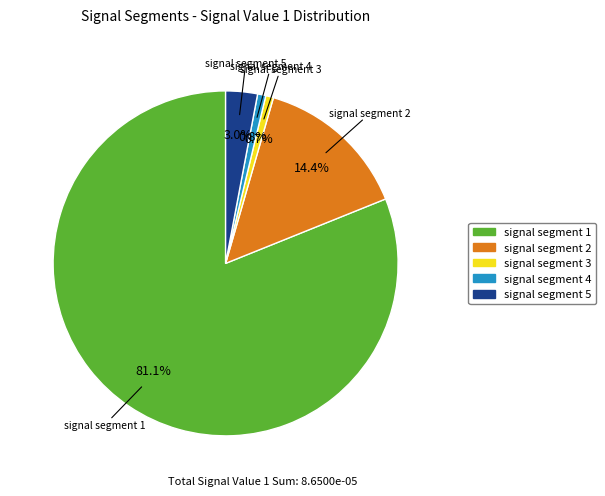

Which slice represents more than half of the pie?

signal segment 1